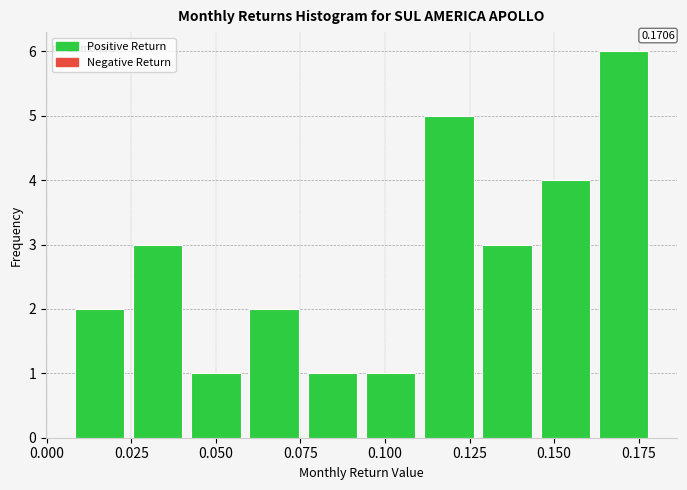

Read against the x-axis, roughly where is the centre of the tallest bar?

0.170